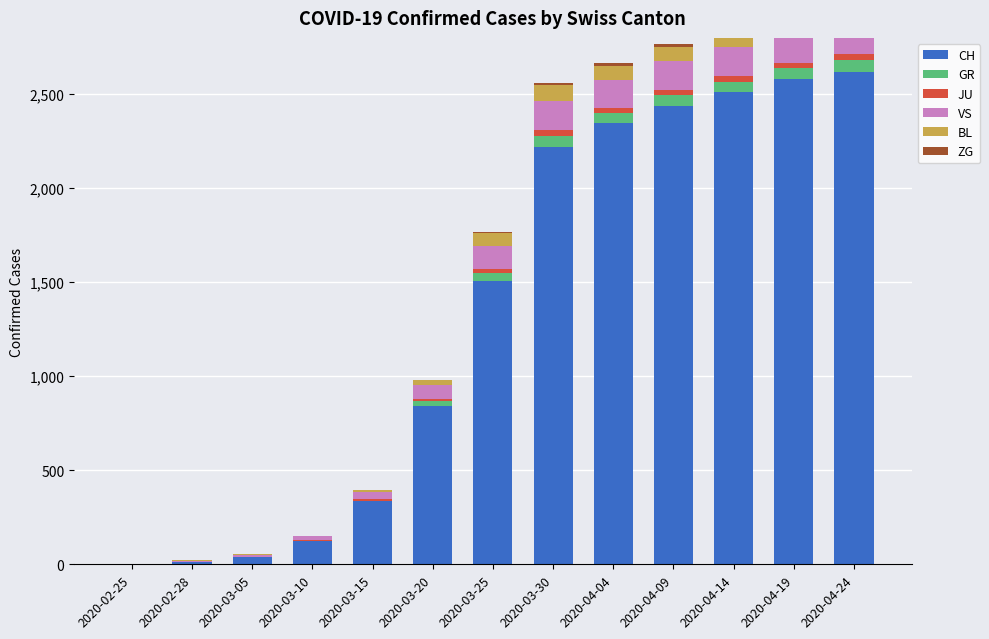

Rank the series at 2020-04-24 from highest to lowest value.

CH, VS, BL, GR, JU, ZG